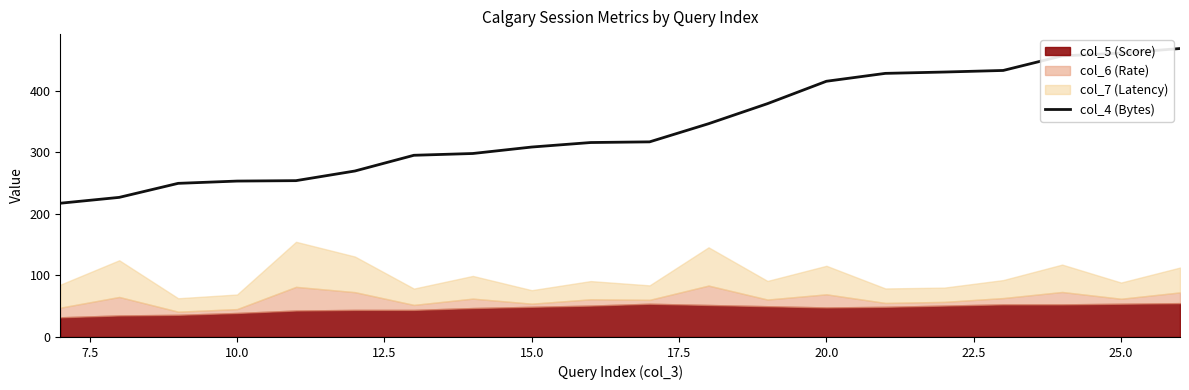

Is it true that col_4 (Bytes) equals 660.9 at 20.0?

False